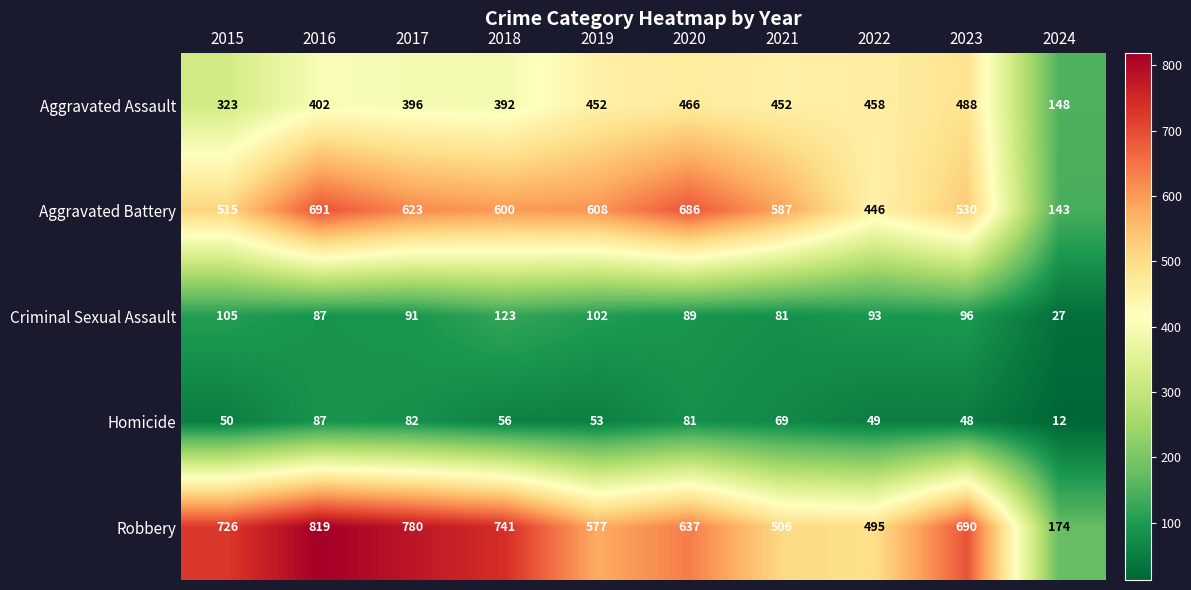

What is the difference between the highest and lowest values at 2019?

555